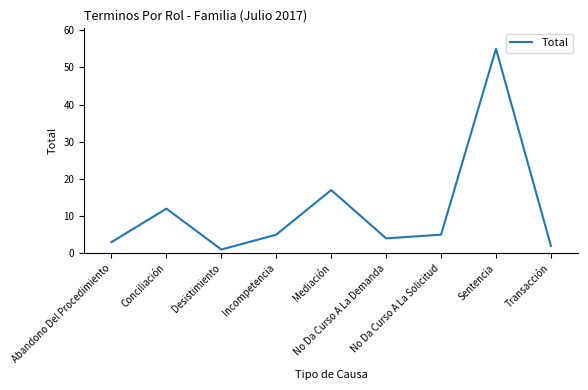

Reading left to right, transcribe all the data shown in this chart.

3	12	1	5	17	4	5	55	2